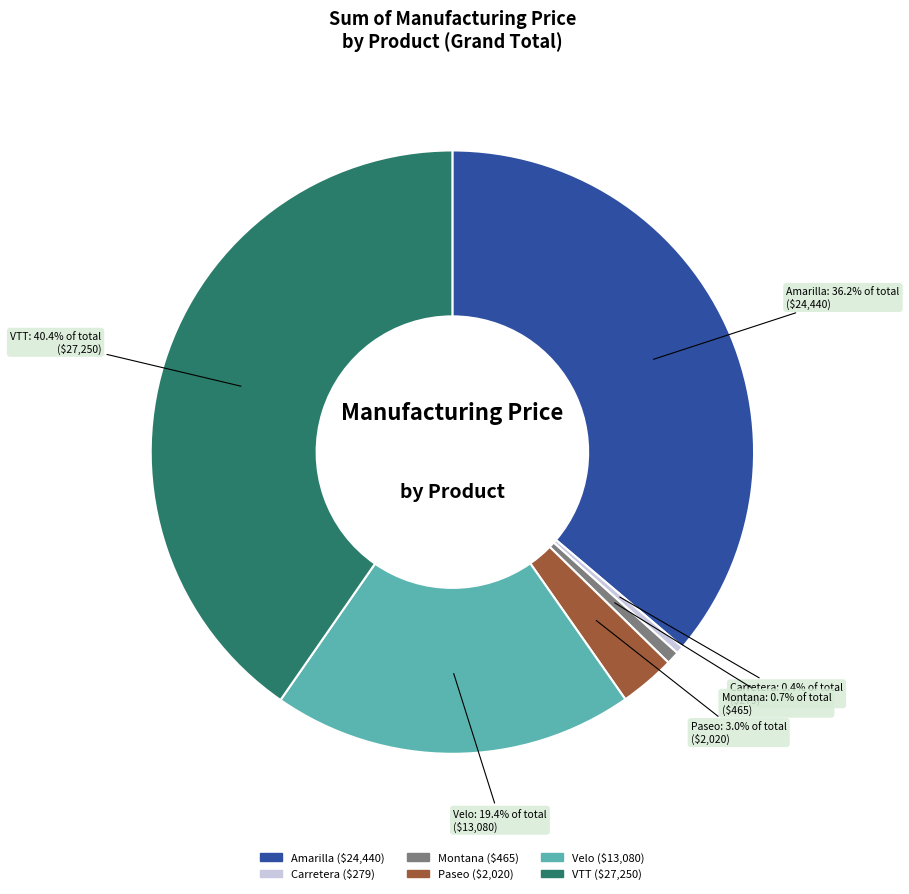

What is the largest slice in the pie chart?

VTT